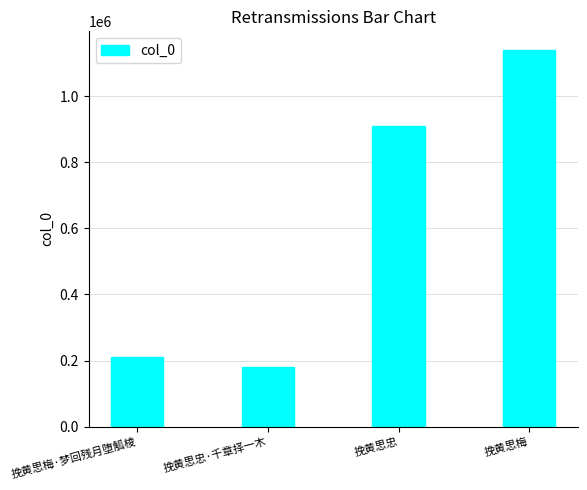

What is the difference between the values at 挽黄思梅·梦回残月堕觚棱 and 挽黄思忠·千章择一木?

29050